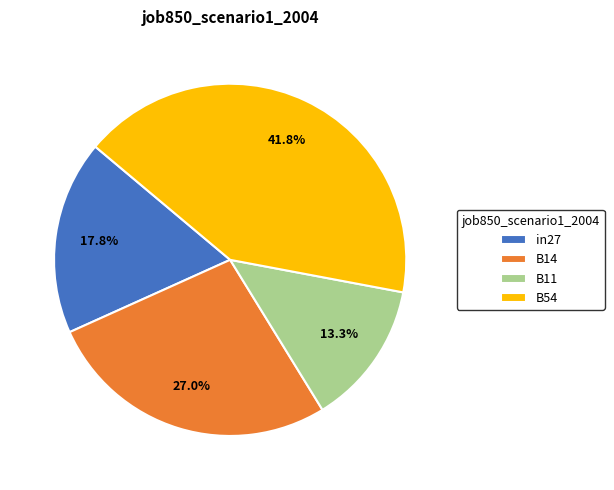

Is the sum of B14 and B54 greater than half?

Yes